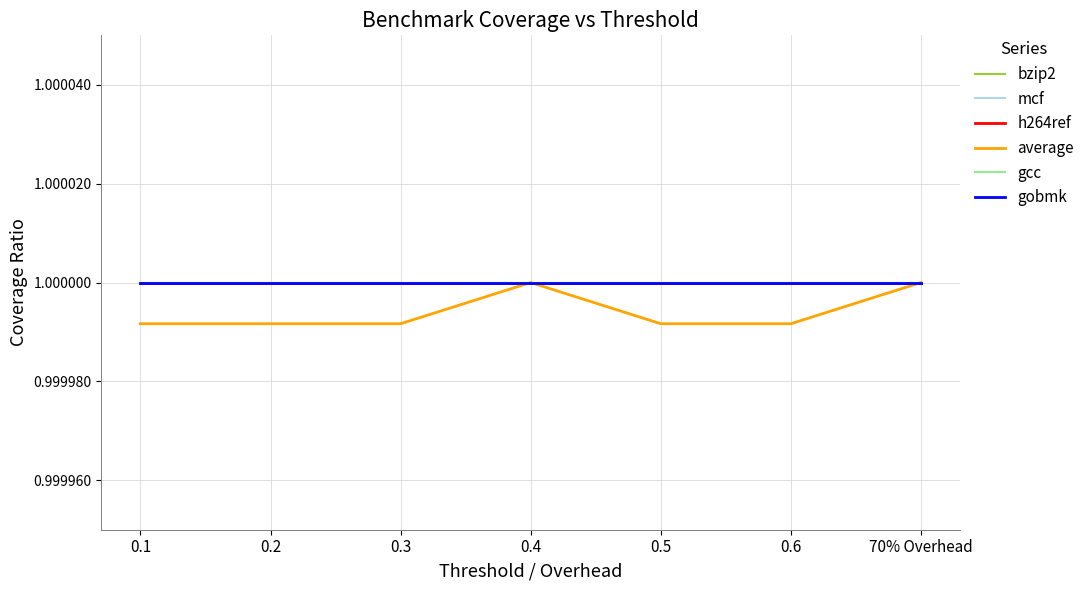

At which category does the chart reach its minimum across all series?

0.1